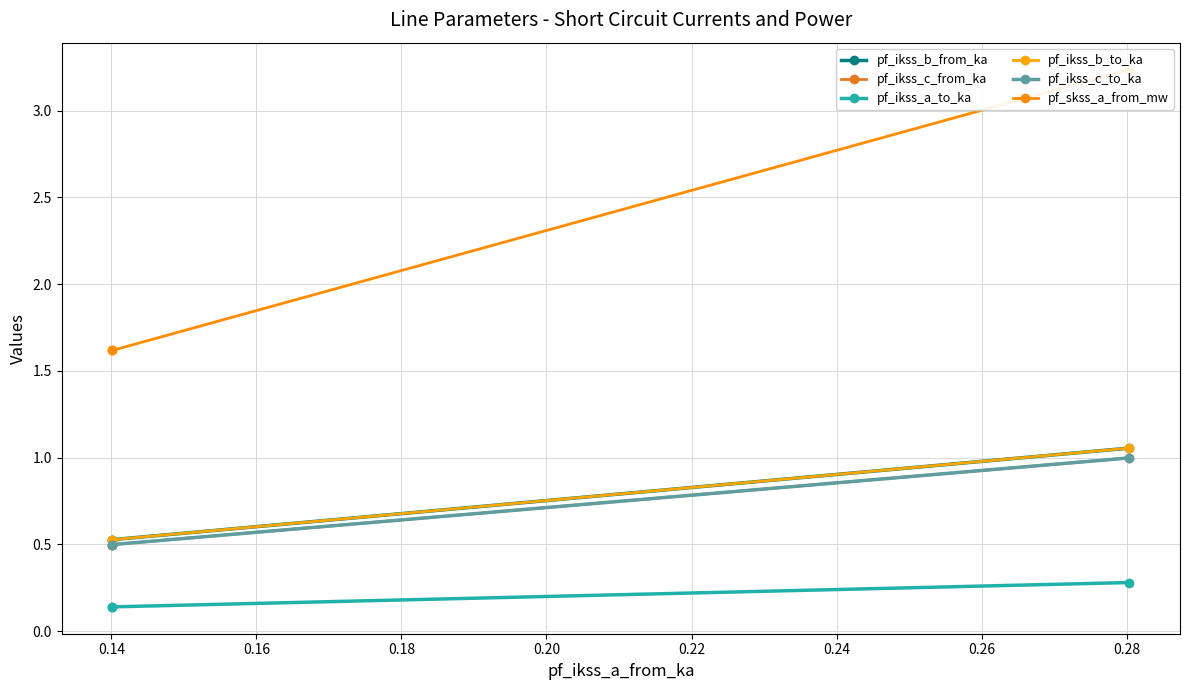

What is the average value of the pf_ikss_a_to_ka series?

0.2